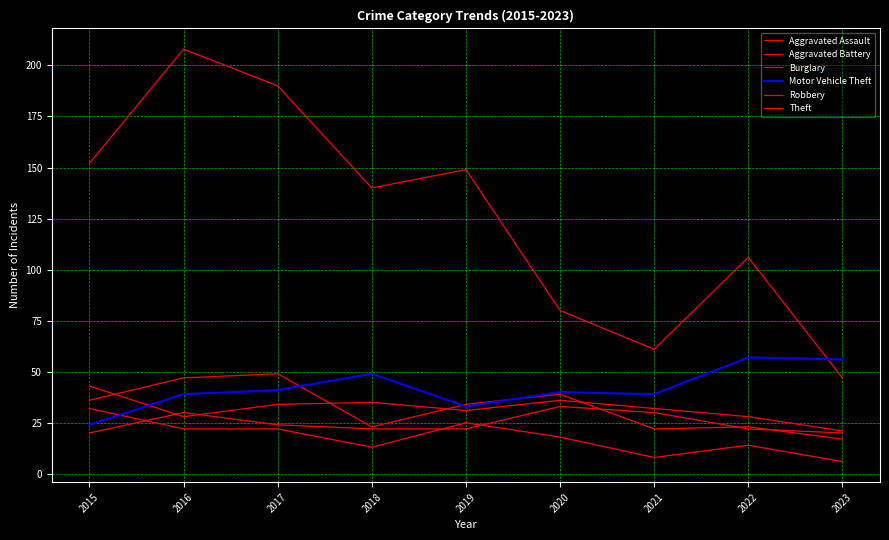

How many lines are shown in the chart?

6